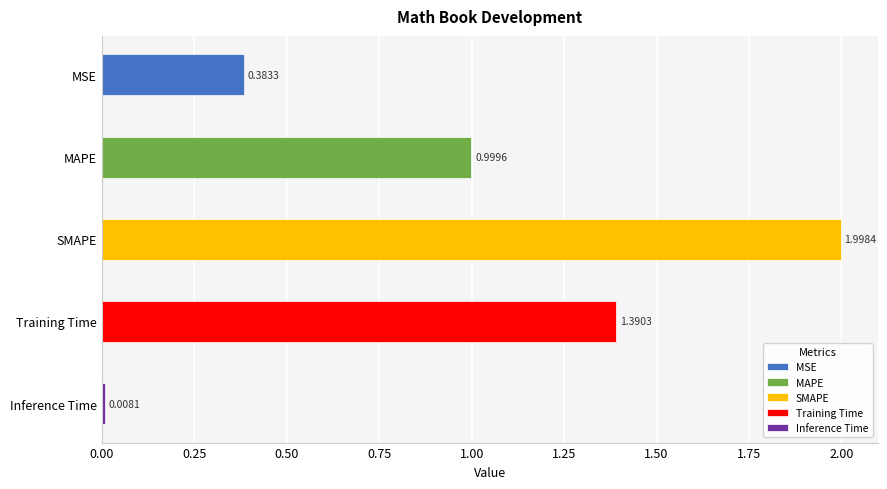

Reading right to left, what are all the values shown in this chart?

Inference Time=0.0	Training Time=1.4	SMAPE=2.0	MAPE=1.0	MSE=0.4